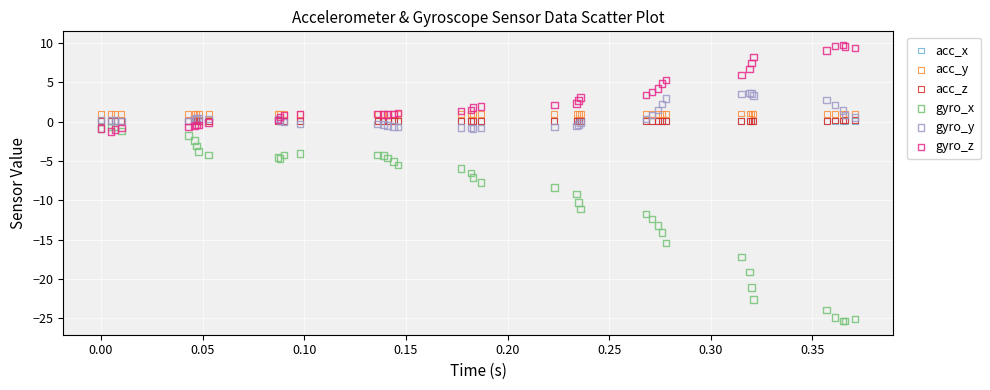

Which series has the widest spread of Y values?

gyro_x